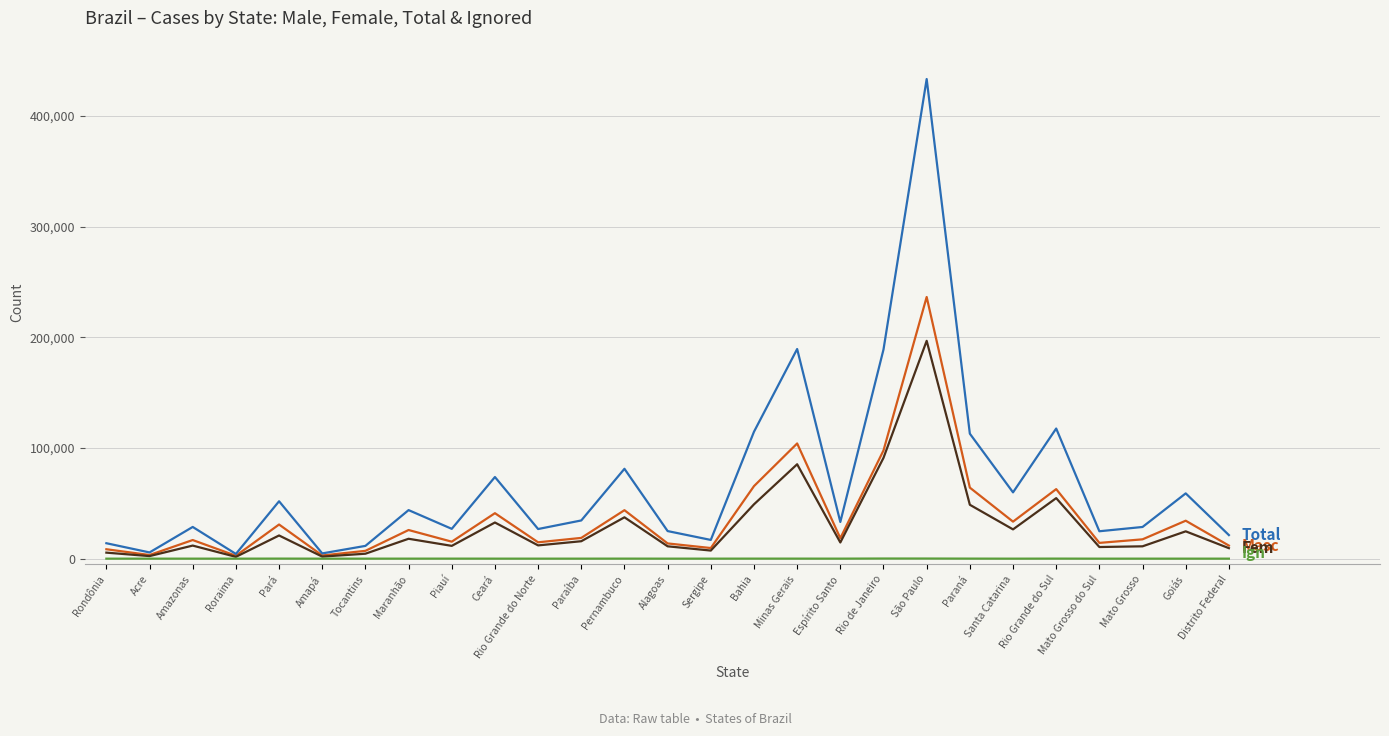

At which category is the sum across all series the highest?

São Paulo